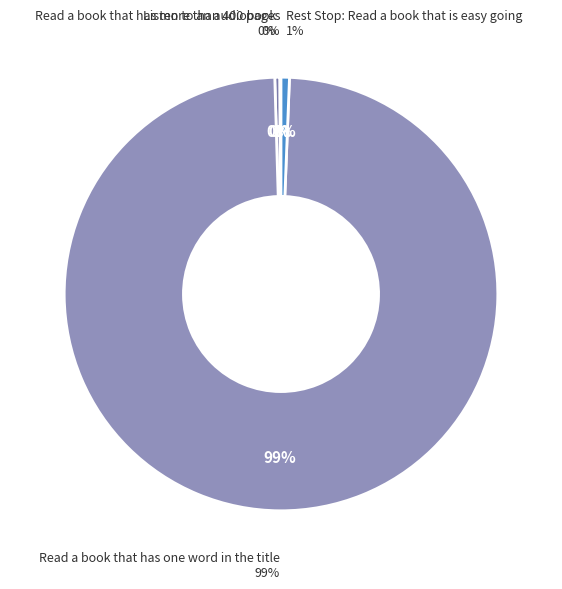

To the nearest percent, what is the combined percentage of Rest Stop: Read a book that is easy going and Read a book that has one word in the title?

100%